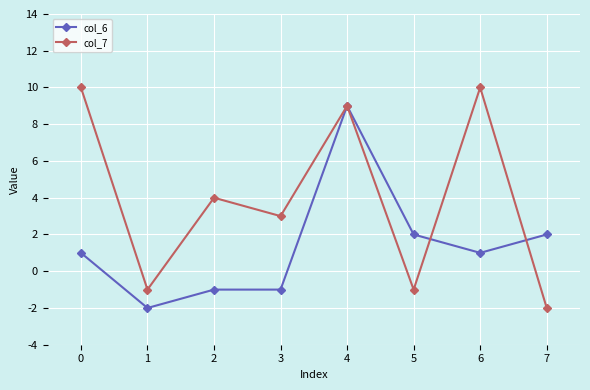

At 1, list the series in order from smallest to largest.

col_6, col_7